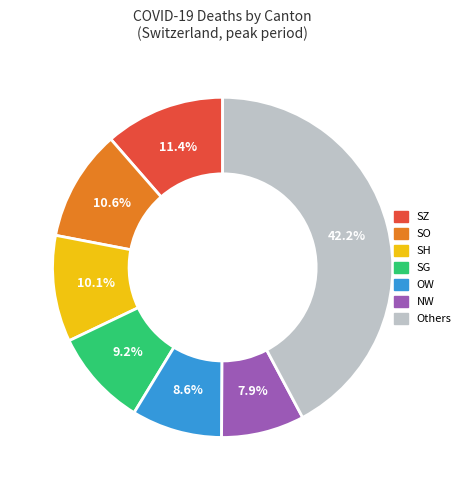

Is there a majority slice in this chart?

No